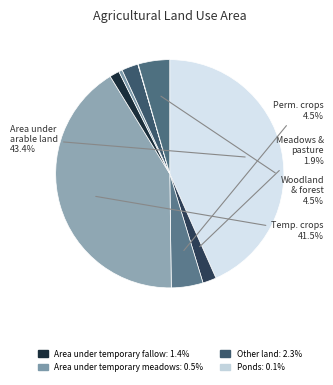

What is the largest slice in the pie chart?

Area under arable land